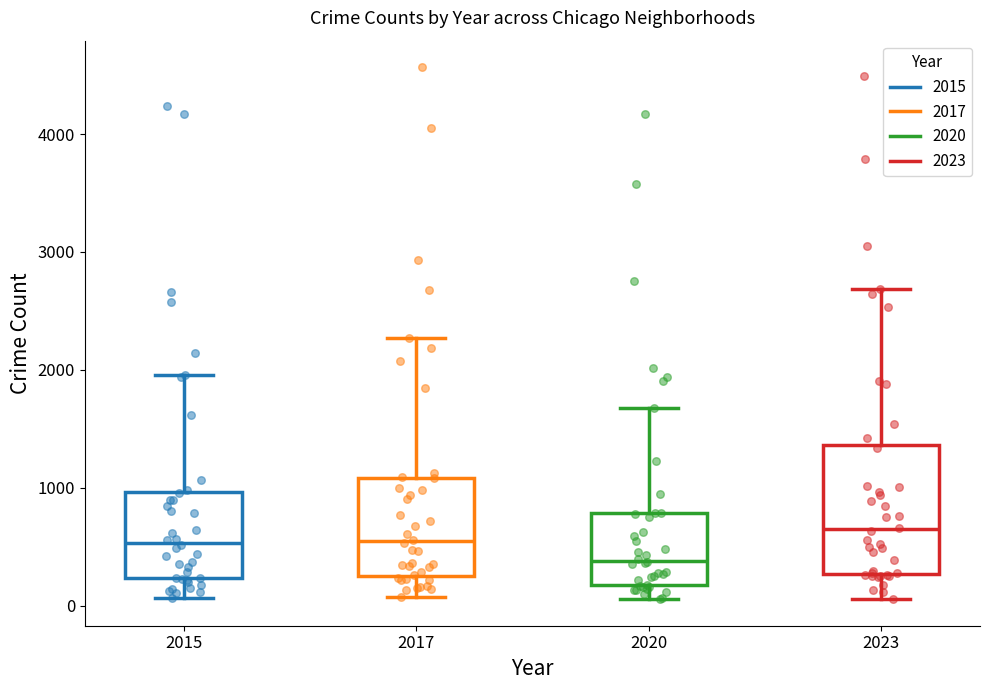

Reading left to right, read every box against the y-axis: the position of its median line, the range the box covers, and the ends of its whiskers. The values are not printed on the chart, so give them approximately, as read against the axis.

2015: median 500, box 200 to 1000, whiskers 100 to 2000
2017: median 500, box 300 to 1100, whiskers 100 to 2300
2020: median 400, box 200 to 800, whiskers 100 to 1700
2023: median 600, box 300 to 1400, whiskers 100 to 2700